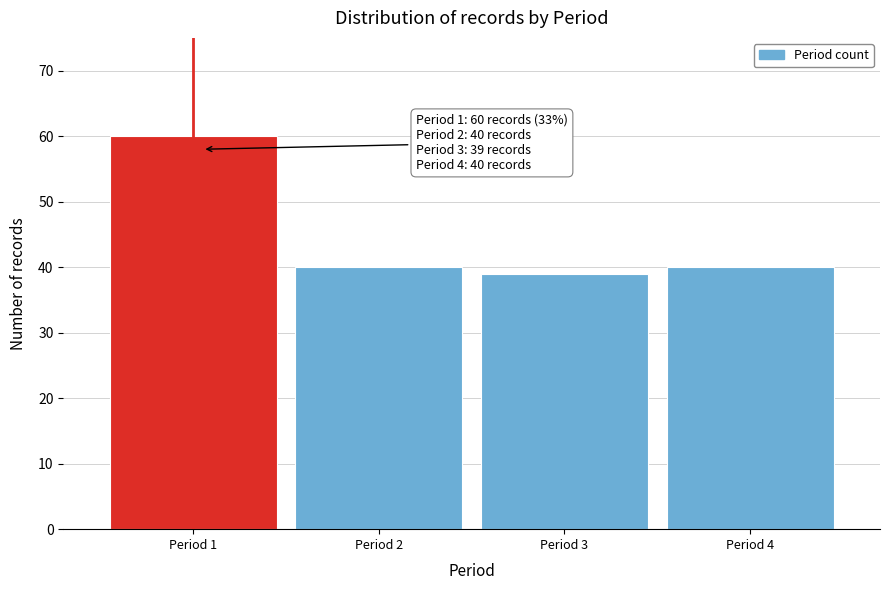

Reading left to right, transcribe all the data shown in this chart.

60	40	39	40